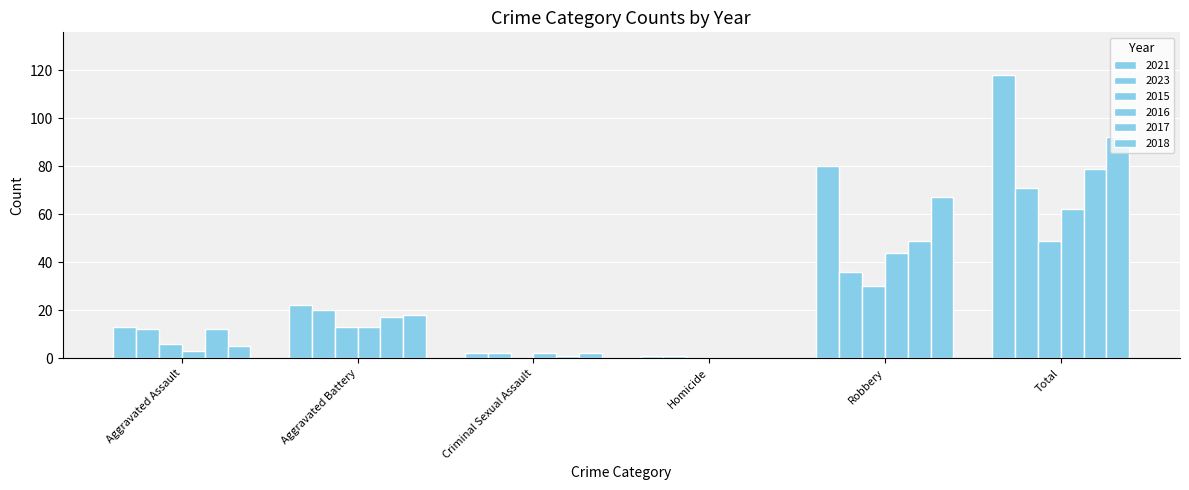

Where does the 2018 series first go above 18?

Robbery